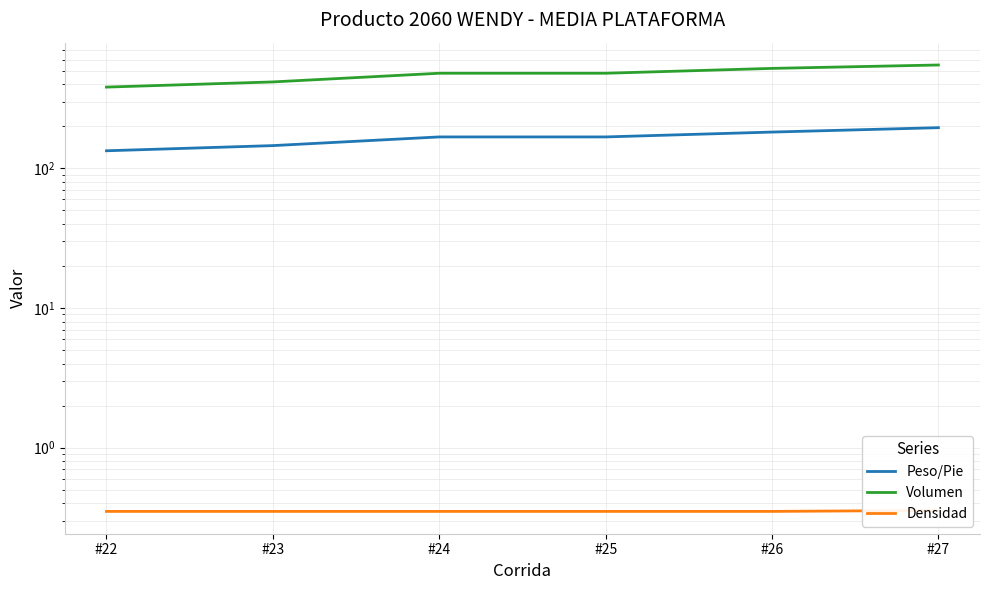

True or false: Volumen and Densidad cross at least once.

False